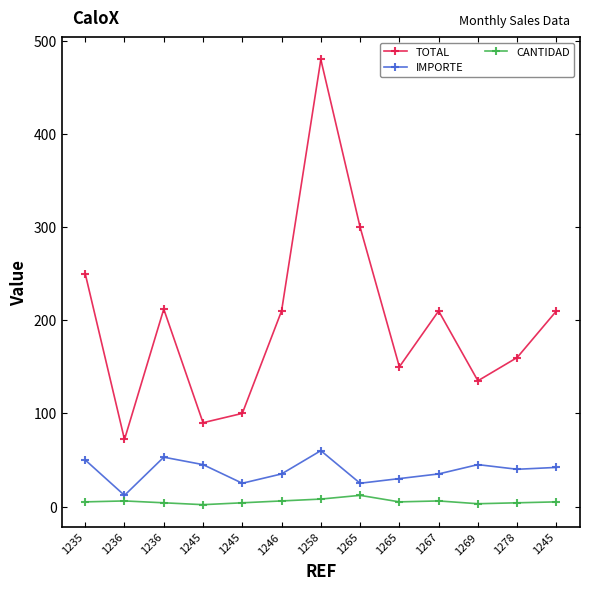

Does the chart display data point markers on the line(s)?

Yes